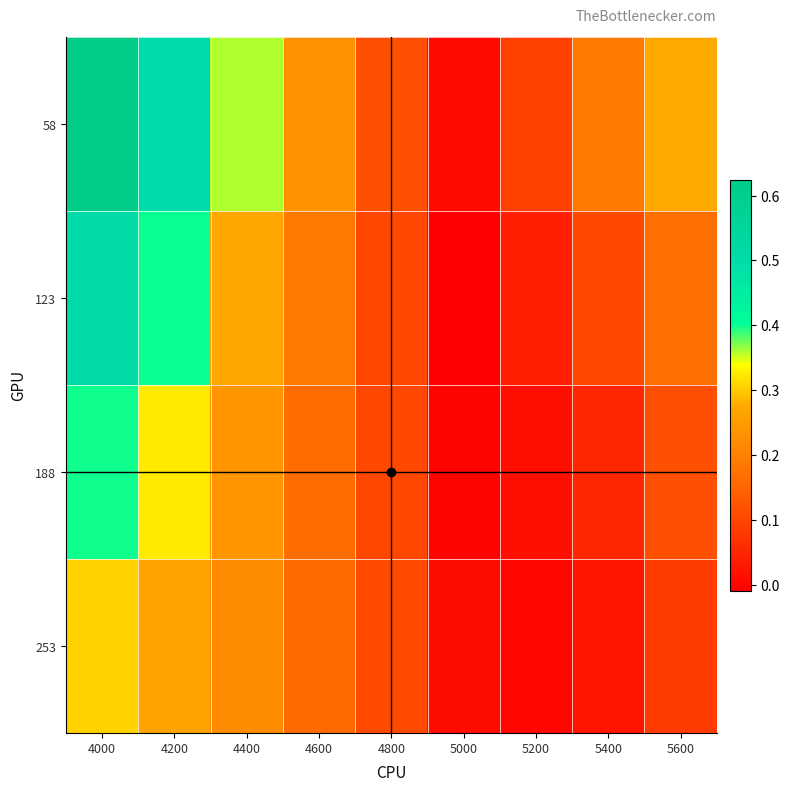

Reading left to right, extract all data points from this chart.

58: 4000=0.6	4200=0.5	4400=0.4	4600=0.2	4800=0.1	5000=0.0	5200=0.1	5400=0.2	5600=0.3
123: 4000=0.5	4200=0.4	4400=0.3	4600=0.2	4800=0.1	5000=-0.0	5200=0.0	5400=0.1	5600=0.2
188: 4000=0.4	4200=0.3	4400=0.2	4600=0.2	4800=0.1	5000=-0.0	5200=0.0	5400=0.1	5600=0.1
253: 4000=0.3	4200=0.3	4400=0.2	4600=0.2	4800=0.1	5000=0.0	5200=0.0	5400=0.0	5600=0.1